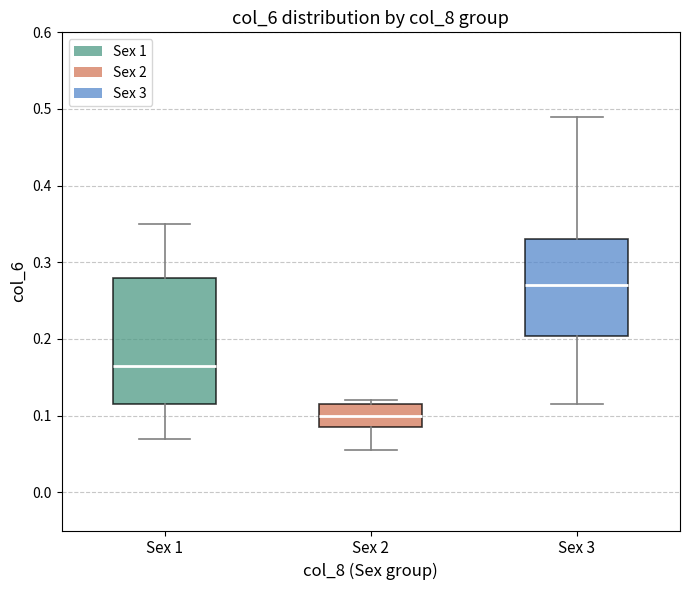

Comparing the boxes themselves (not the whiskers), which one is the tallest?

Sex 1